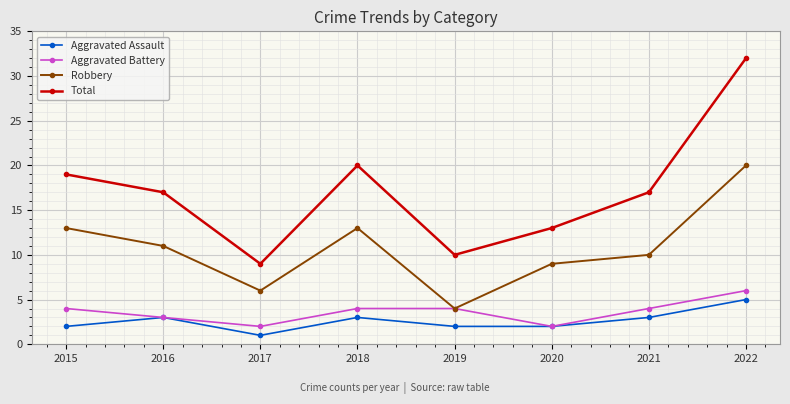

Which category has the highest value across all series?

2022